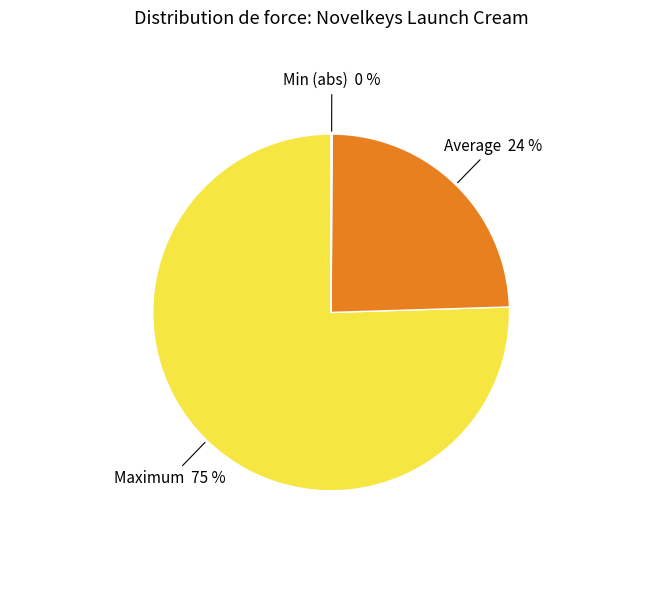

Does any single category account for the majority?

Yes